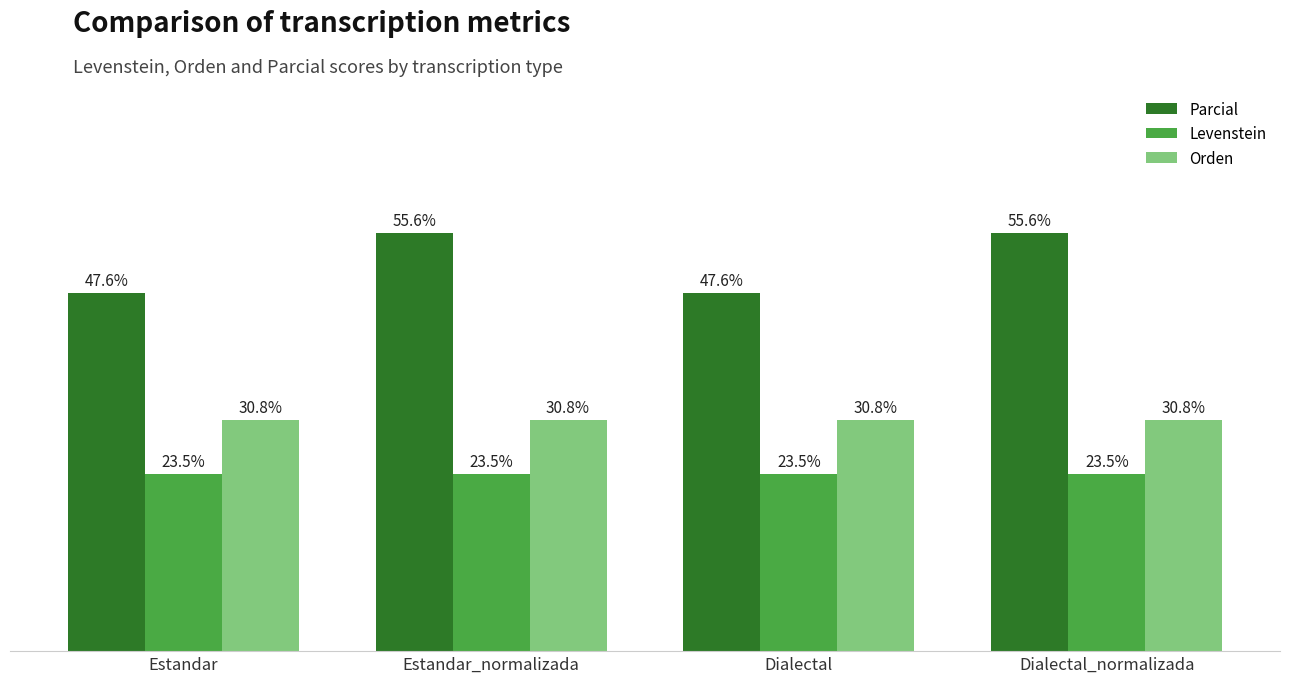

Which series has the largest total across all categories?

Parcial